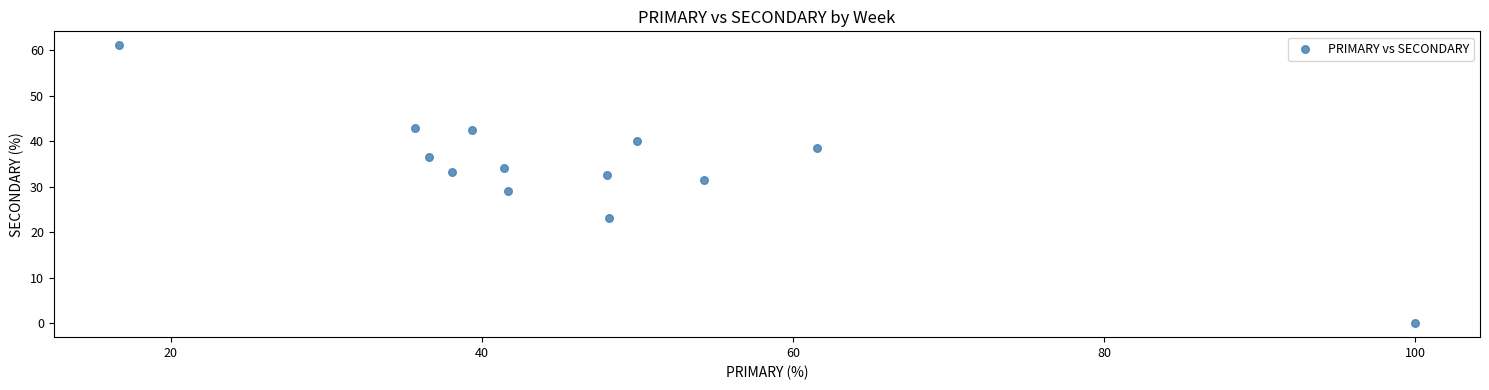

What is the range of X values (max minus min)?

83.3